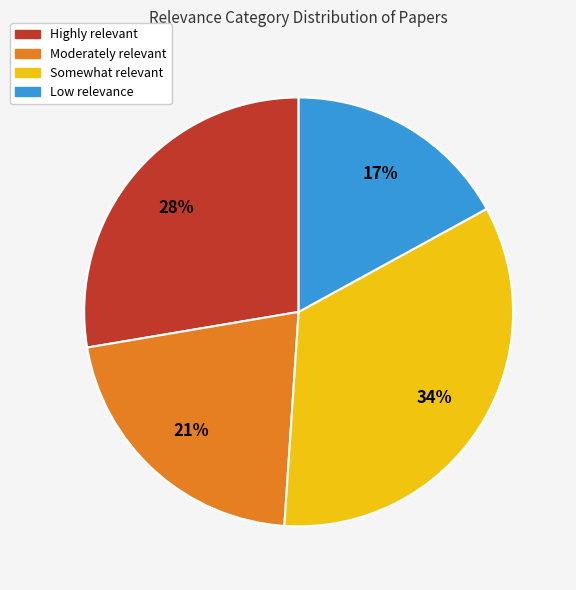

Which has a higher value, Somewhat relevant or Low relevance?

Somewhat relevant